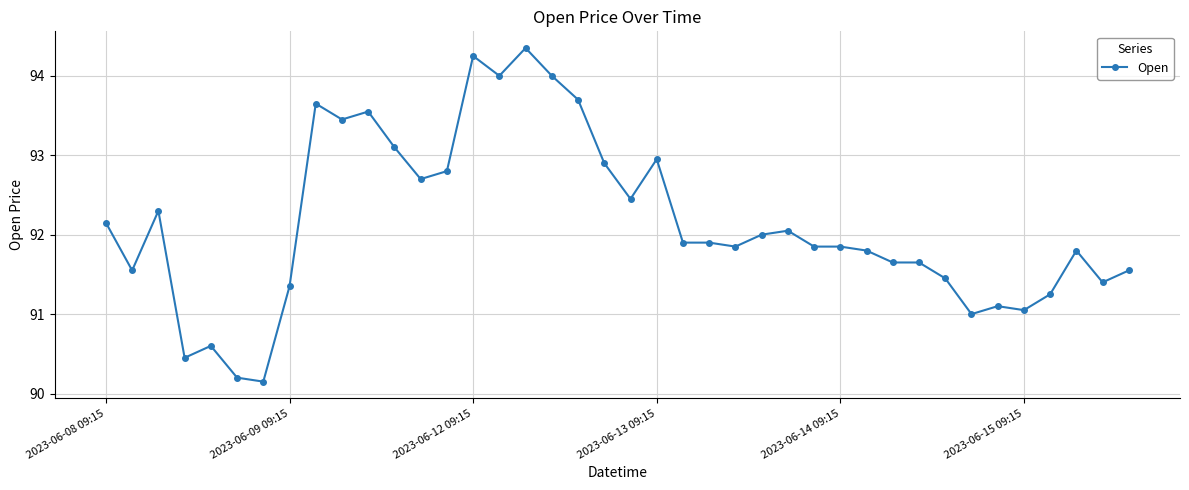

What is the sum of all values?

3685.7